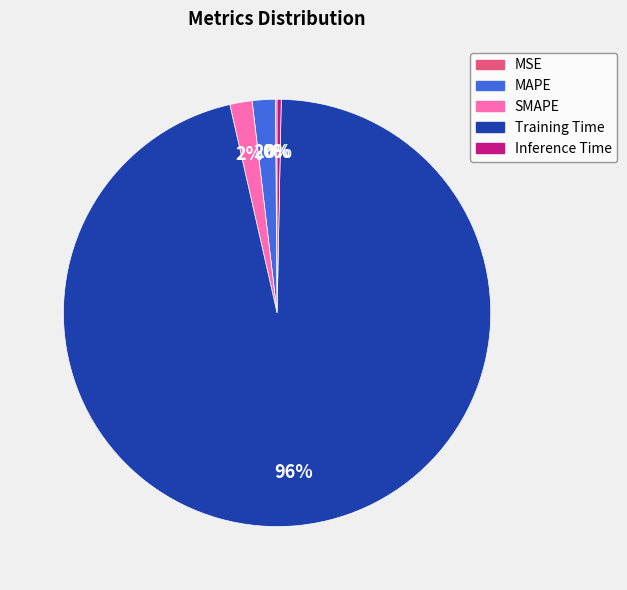

Which slice is the largest?

Training Time